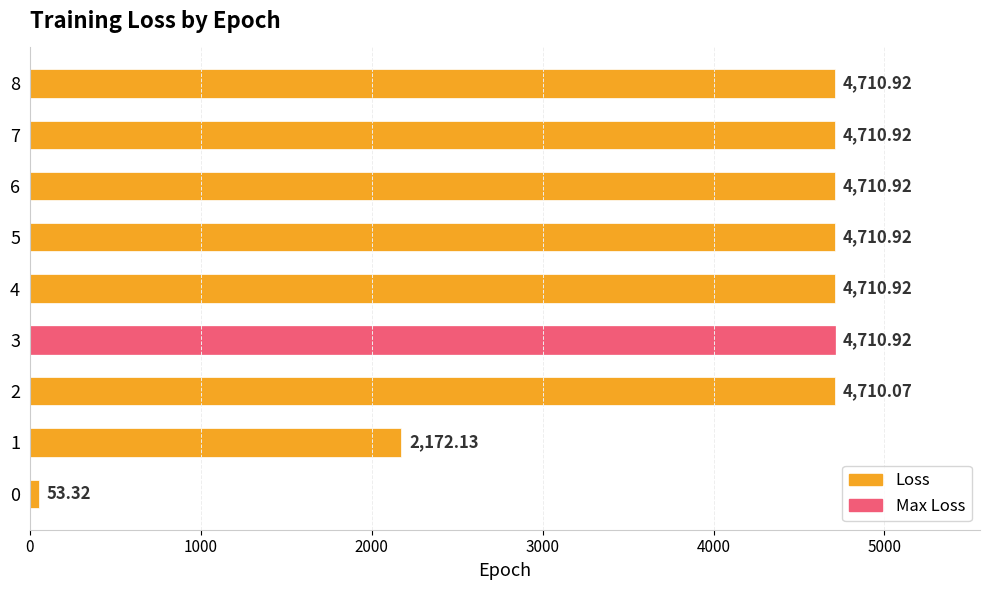

What is the average value?

3911.2